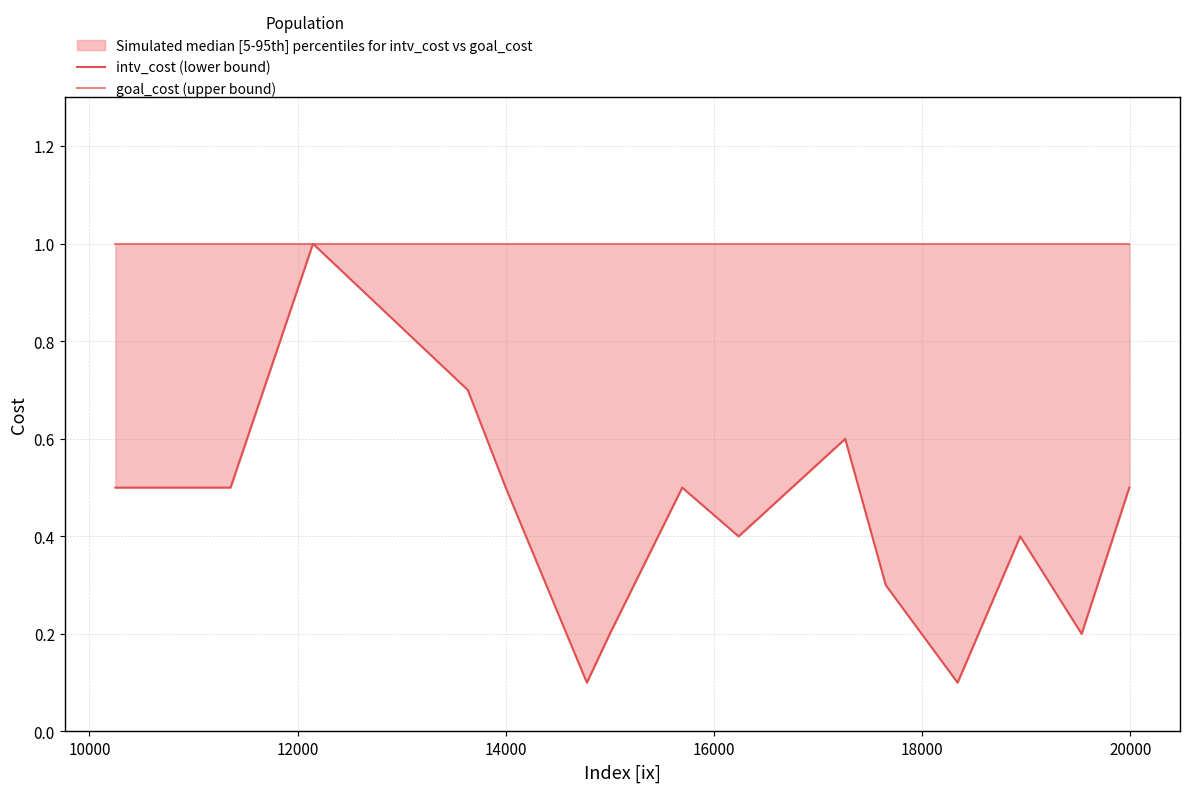

What are all the series names shown in the legend?

intv_cost (lower bound), goal_cost (upper bound)